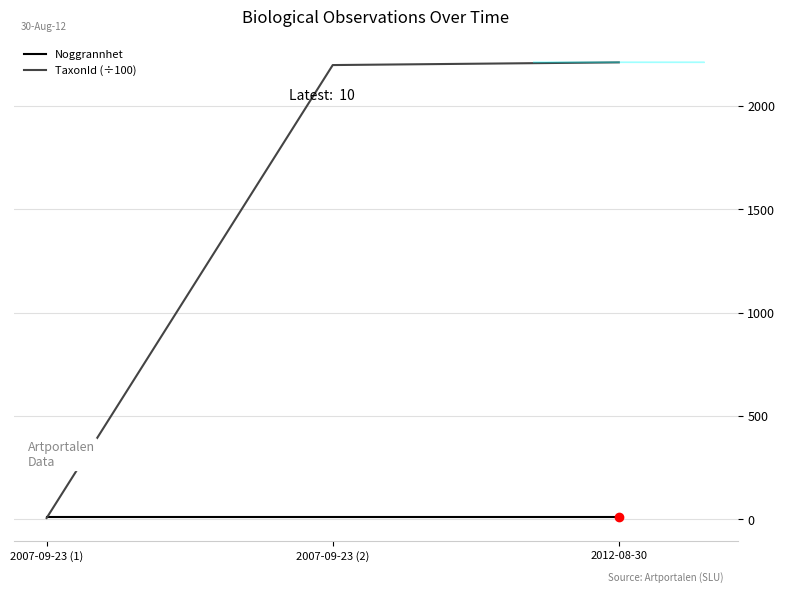

Rank the series by their maximum value, from highest to lowest.

TaxonId (÷100), Noggrannhet